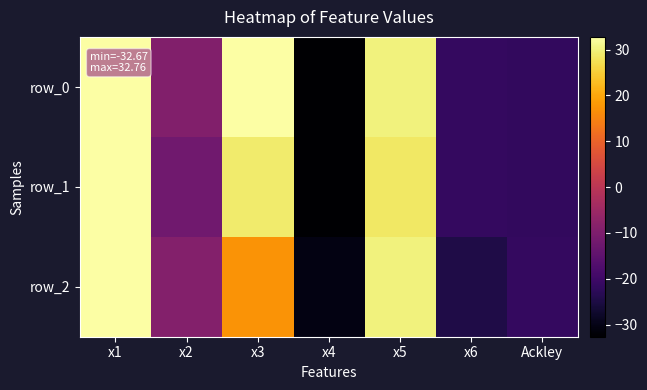

At which label is row_1 closest to 0?

x2